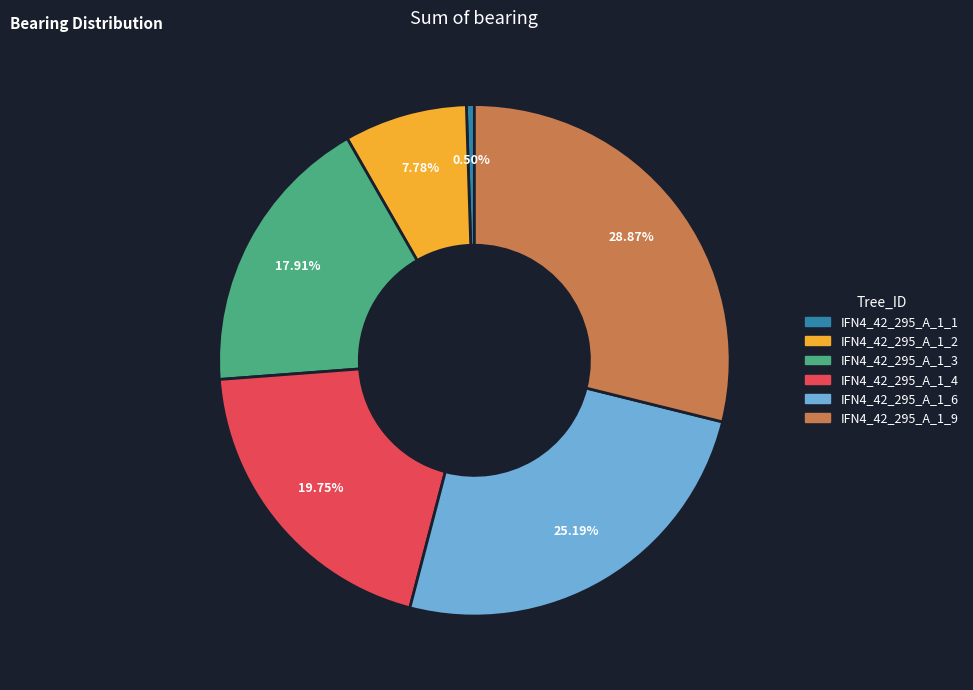

Count the number of slices in the pie.

6